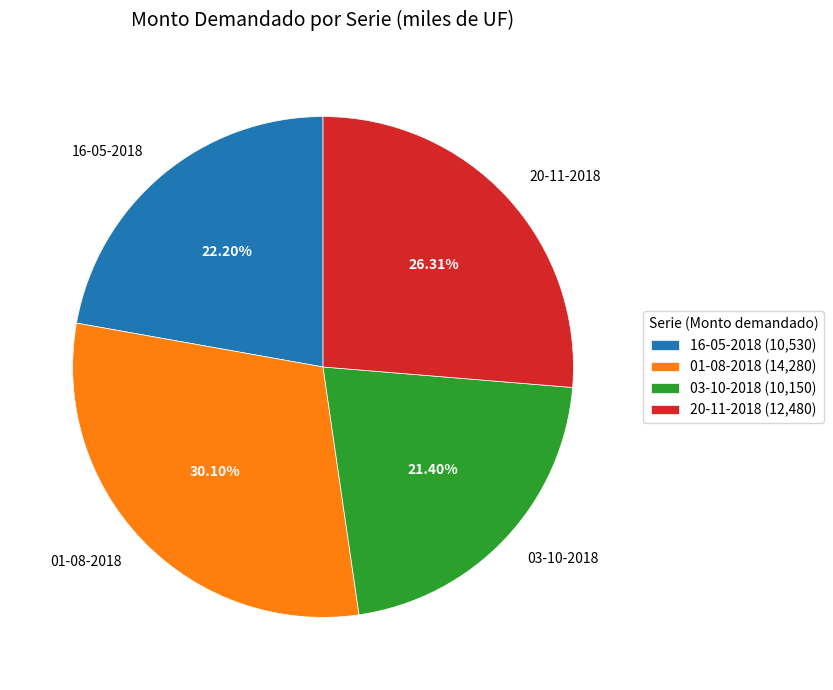

Is it true that 03-10-2018 is 21% of the pie?

True